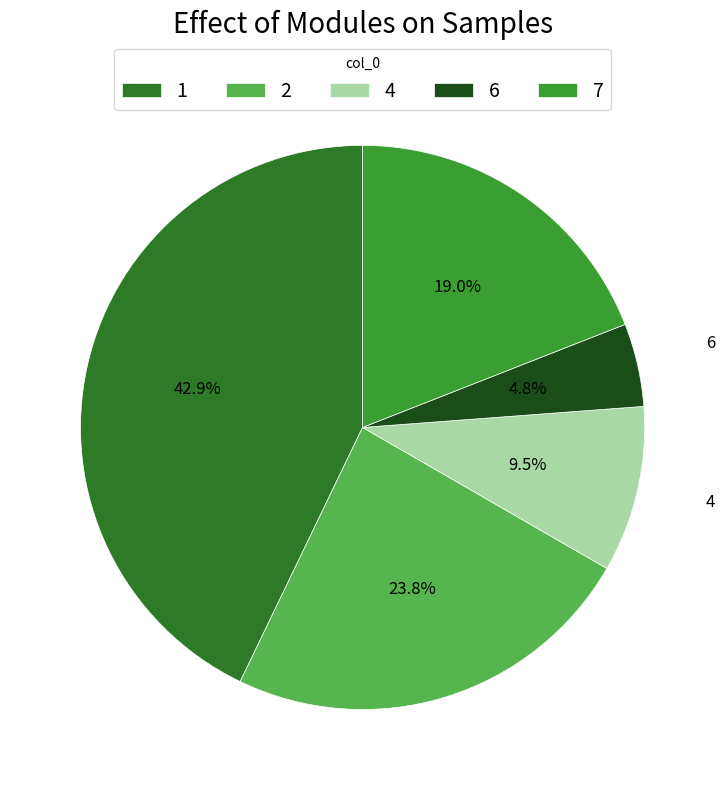

Which slice is the largest?

1